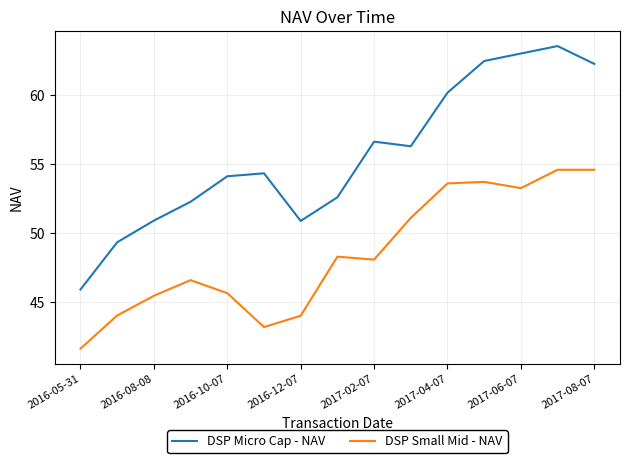

True or false: DSP Small Mid - NAV and DSP Micro Cap - NAV cross at least once.

False